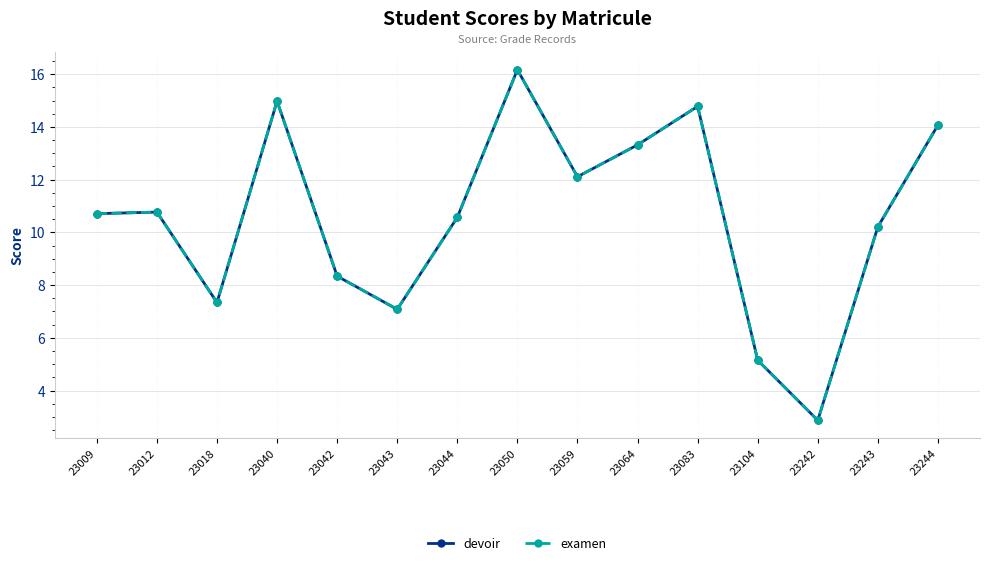

What is the approximate value of devoir at 23064?

13.3